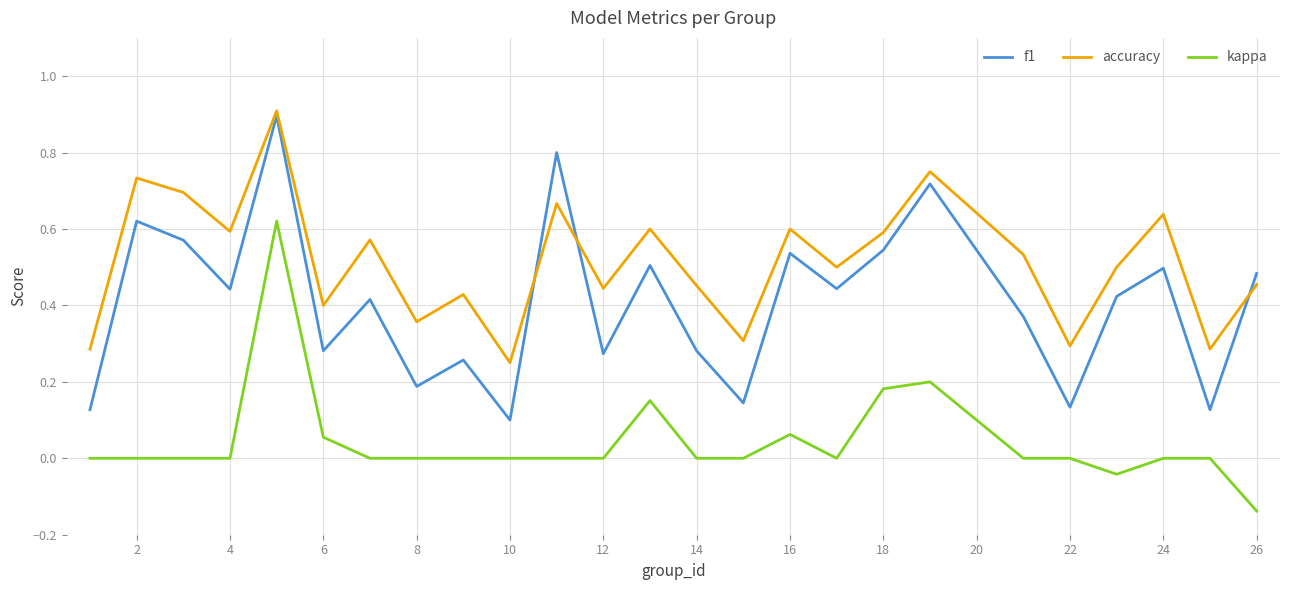

Which series has the widest spread of values?

f1